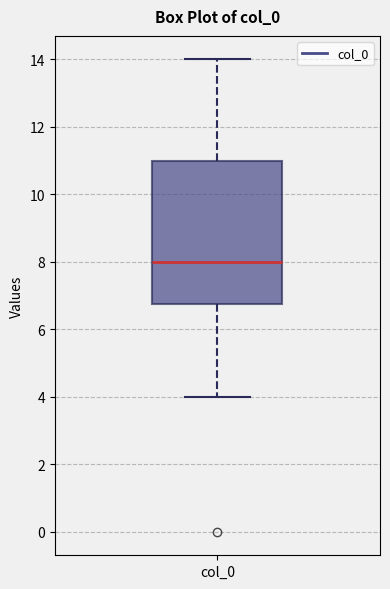

Read this box plot against the y-axis: the position of the median line, the range covered by the box, and the ends of both whiskers. The values are not printed on the chart, so give them approximately, as read against the axis.

median 8.0, box 6.8 to 11.0, whiskers 4.0 to 14.0